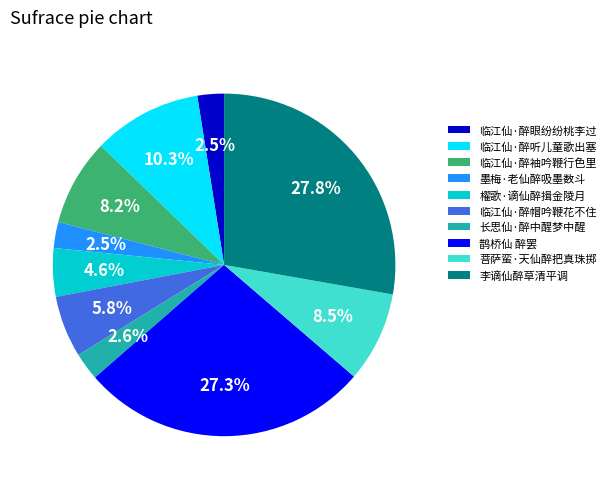

How much of the chart is everything except 菩萨蛮·天仙醉把真珠掷?

91.5%